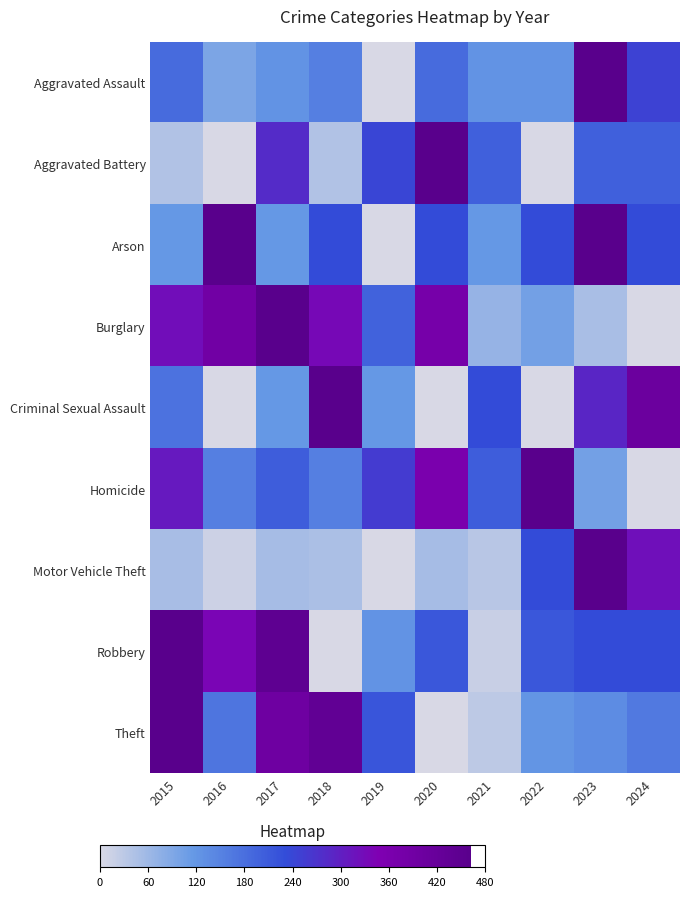

At which category is the sum across all series the highest?

2023